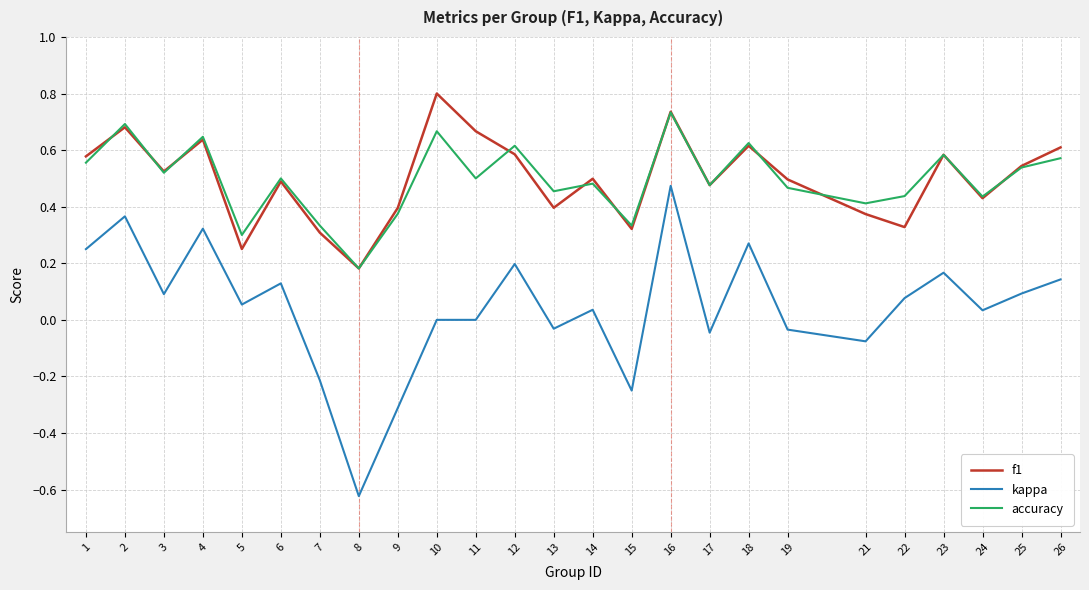

True or false: accuracy and kappa intersect in this chart.

False